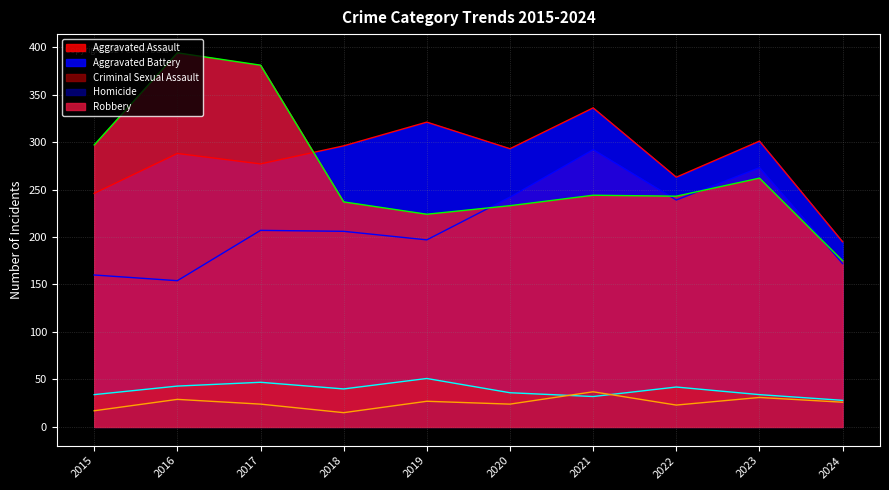

What are all the series names shown in the legend?

Aggravated Assault, Aggravated Battery, Criminal Sexual Assault, Homicide, Robbery